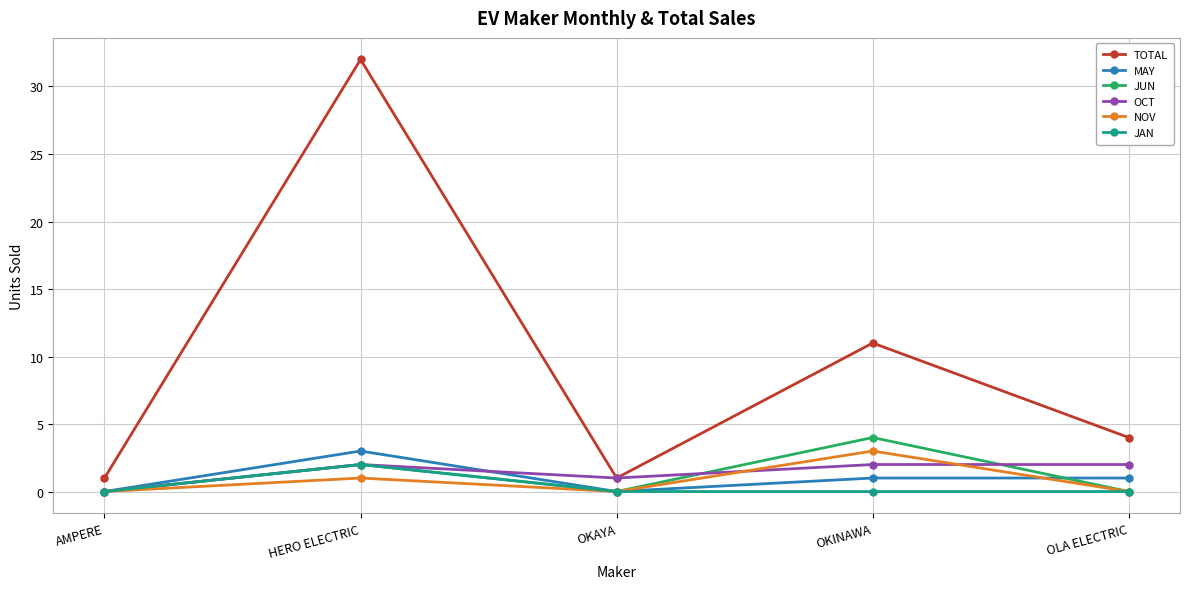

Where is OCT nearest to the value 1?

OKAYA